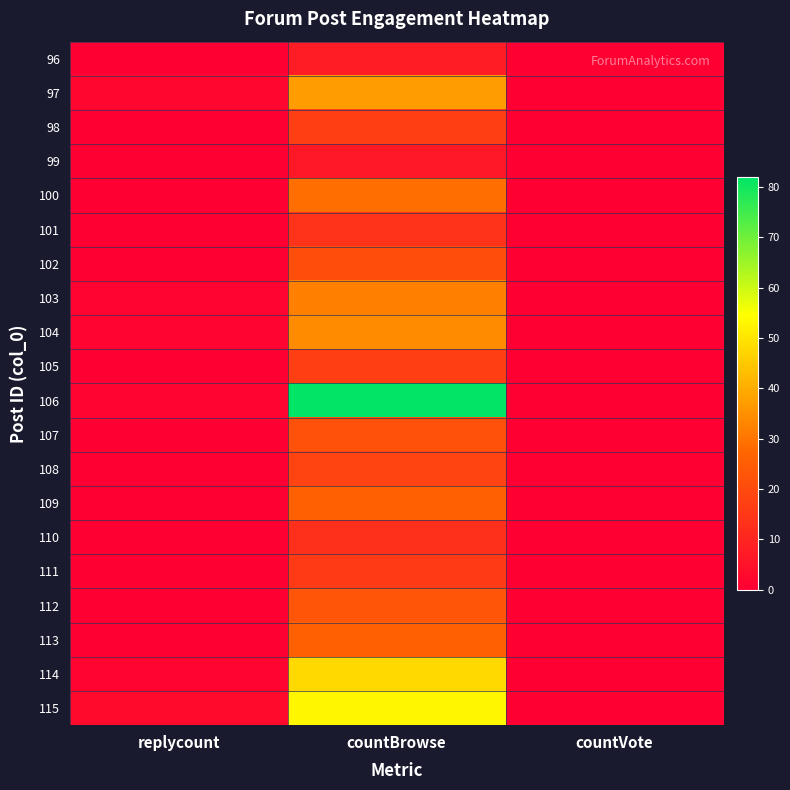

Reading right to left, transcribe all the data shown in this chart.

96: countVote=0	countBrowse=8	replycount=0
97: countVote=0	countBrowse=37	replycount=2
98: countVote=0	countBrowse=17	replycount=0
99: countVote=0	countBrowse=7	replycount=0
100: countVote=0	countBrowse=29	replycount=0
101: countVote=0	countBrowse=14	replycount=0
102: countVote=0	countBrowse=21	replycount=0
103: countVote=0	countBrowse=32	replycount=1
104: countVote=0	countBrowse=34	replycount=1
105: countVote=0	countBrowse=17	replycount=0
106: countVote=0	countBrowse=82	replycount=1
107: countVote=0	countBrowse=22	replycount=0
108: countVote=0	countBrowse=18	replycount=0
109: countVote=0	countBrowse=26	replycount=0
110: countVote=0	countBrowse=13	replycount=0
111: countVote=0	countBrowse=16	replycount=0
112: countVote=0	countBrowse=23	replycount=0
113: countVote=0	countBrowse=26	replycount=0
114: countVote=0	countBrowse=48	replycount=1
115: countVote=0	countBrowse=53	replycount=3